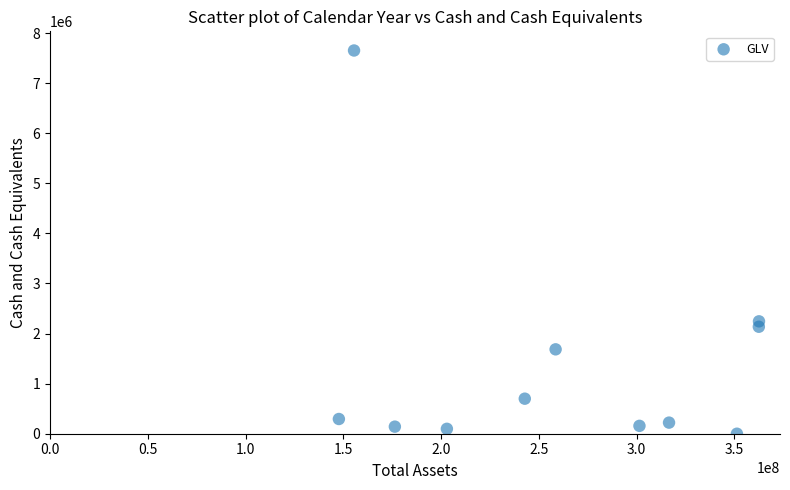

What is the average X value?

261702688